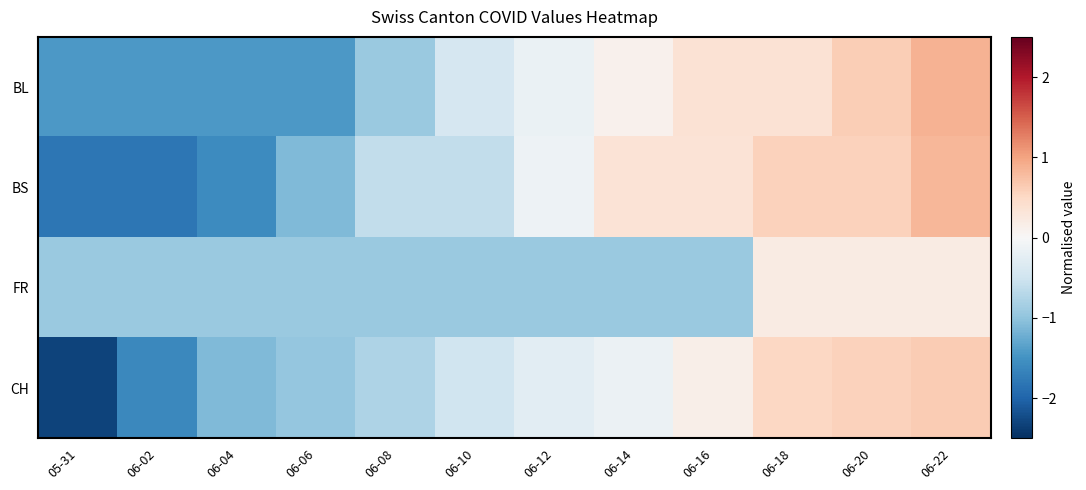

Count the number of categories in the chart.

12